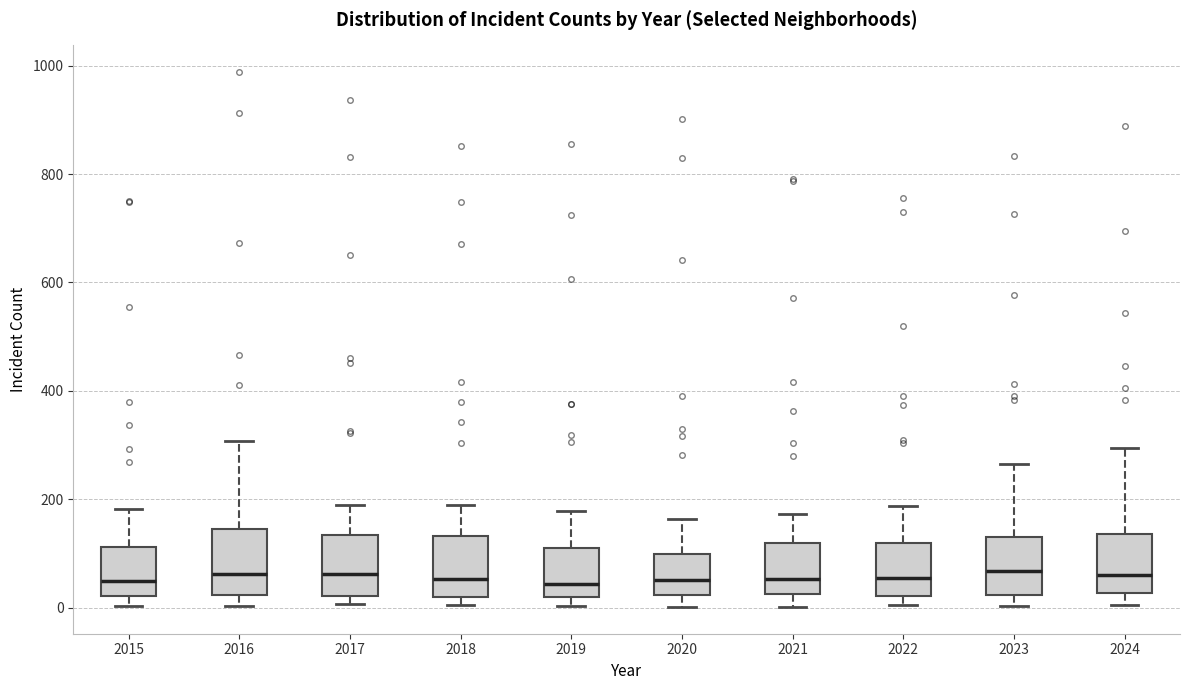

Where is the upper edge of the box at x = 2022 on the y-axis? The values are not printed on the chart, so give them approximately, as read against the axis.

120